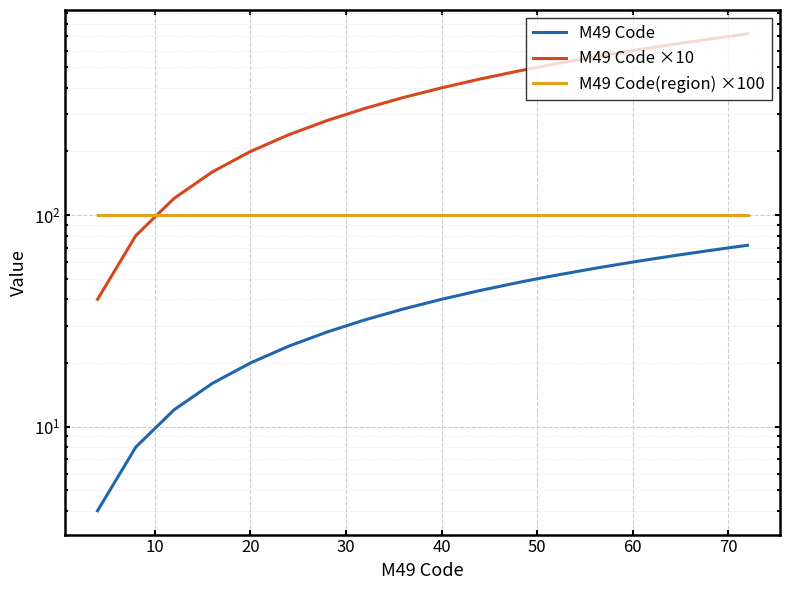

Which series has the largest range (max minus min)?

M49 Code ×10